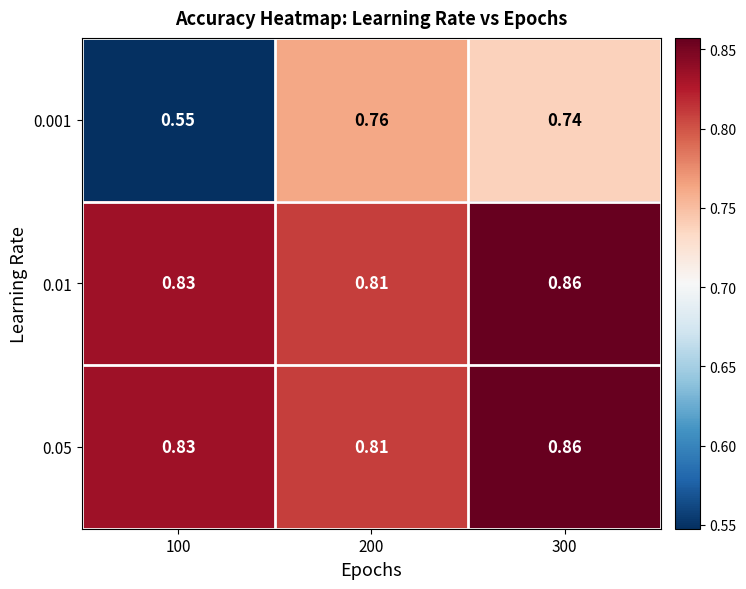

Between 200 and 300, which series saw the biggest shift?

0.01